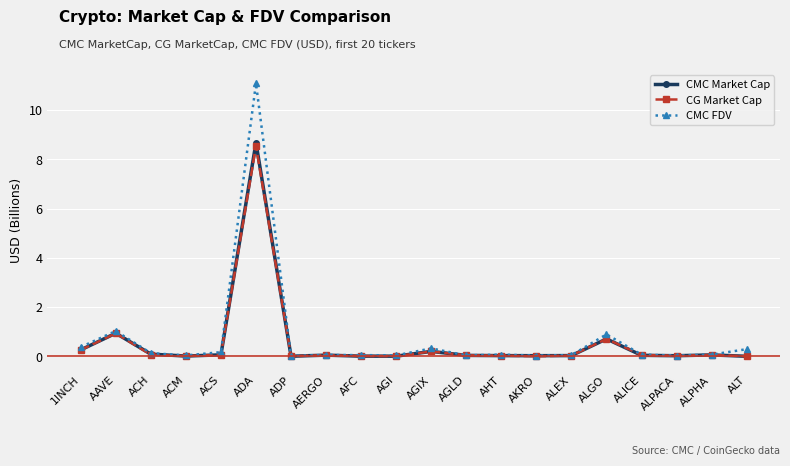

Which series has the largest total across all categories?

CMC FDV